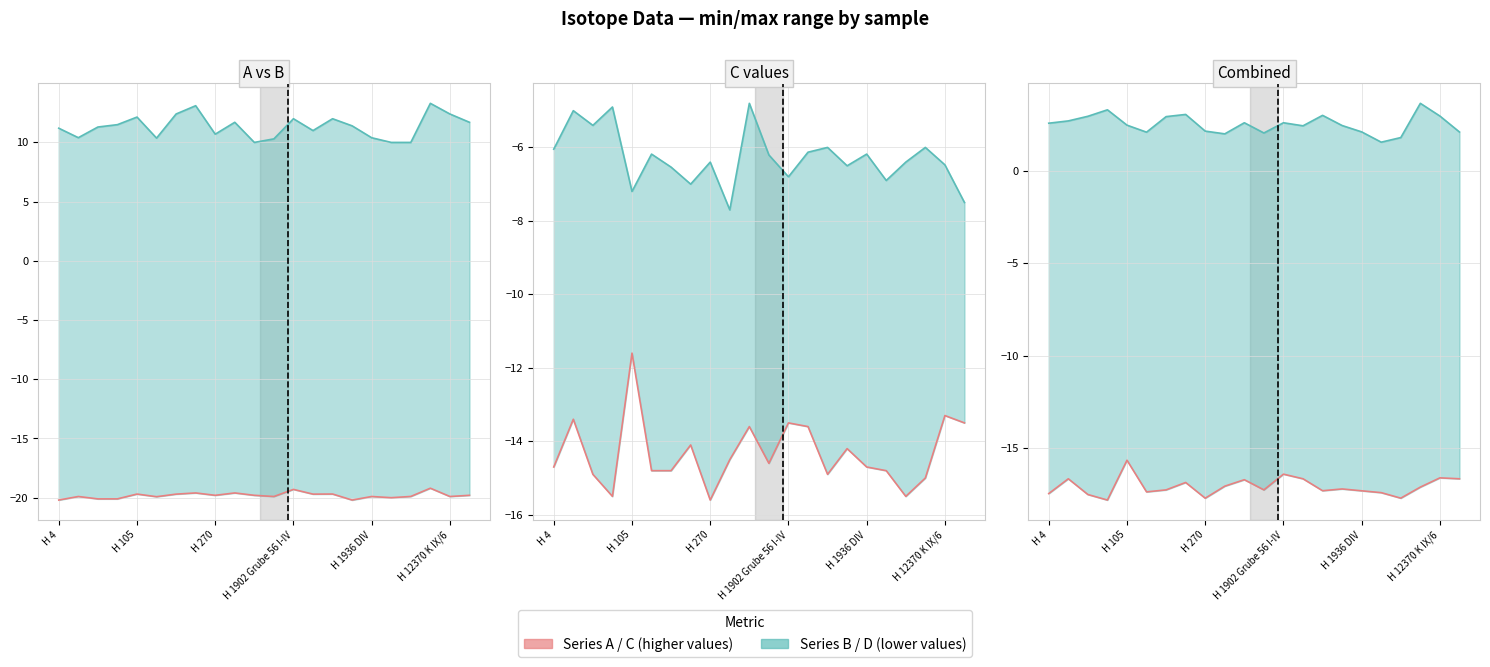

The value of C (δ18O) line at H 105 is -17.1. True or false?

False